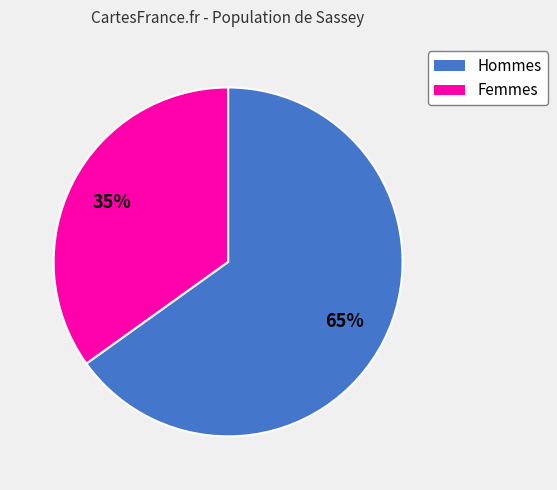

To the nearest percent, what is the difference between the largest and smallest slice percentages?

30%